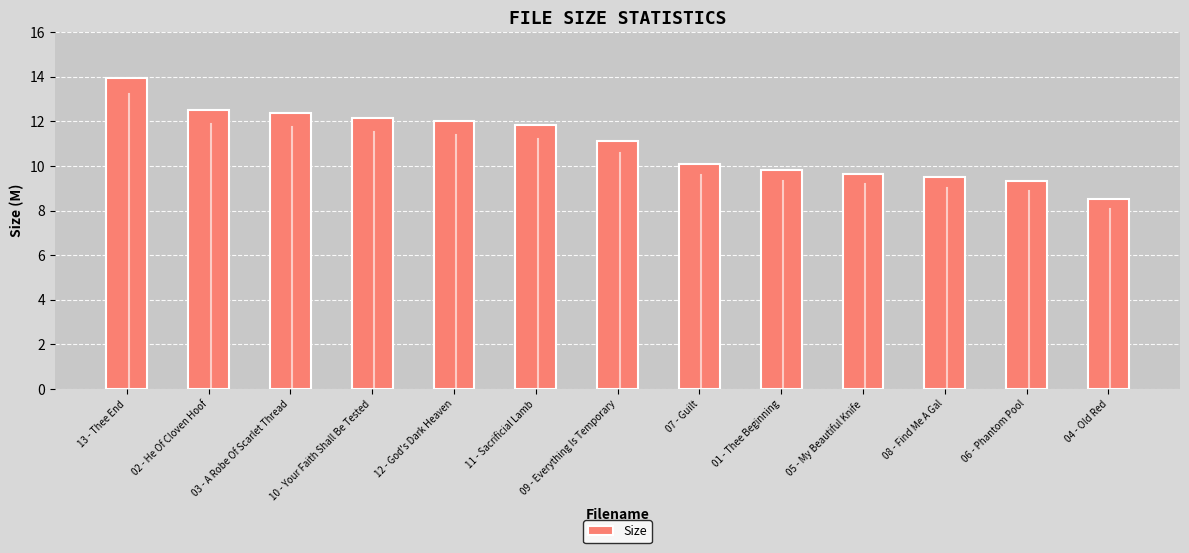

Between 11 - Sacrificial Lamb and 05 - My Beautiful Knife, which is larger?

11 - Sacrificial Lamb